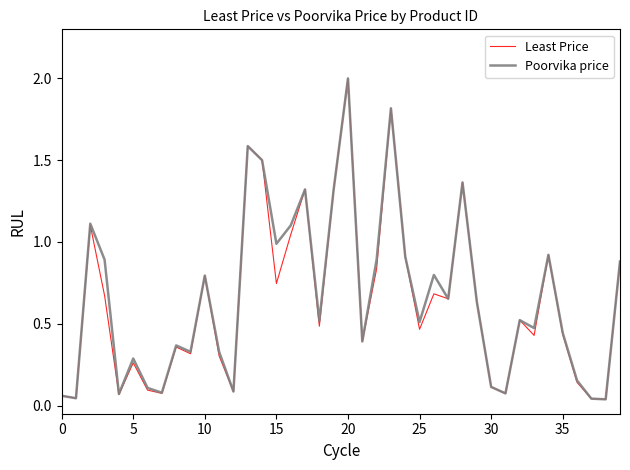

How many lines are shown in the chart?

2